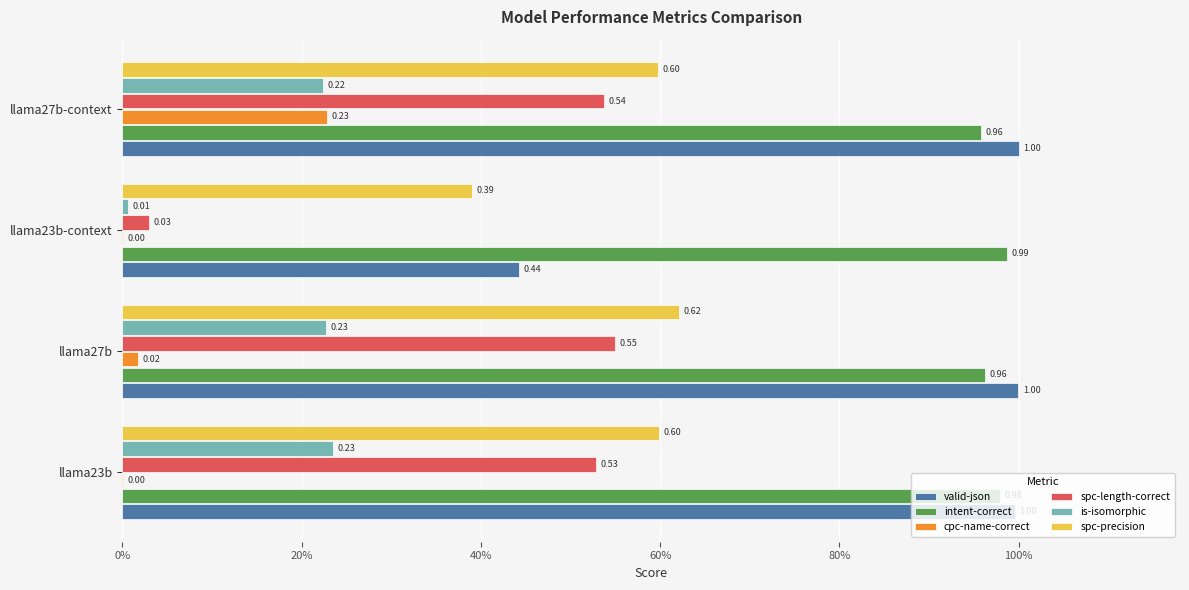

What are all the series names shown in the legend?

valid-json, intent-correct, cpc-name-correct, spc-length-correct, is-isomorphic, spc-precision